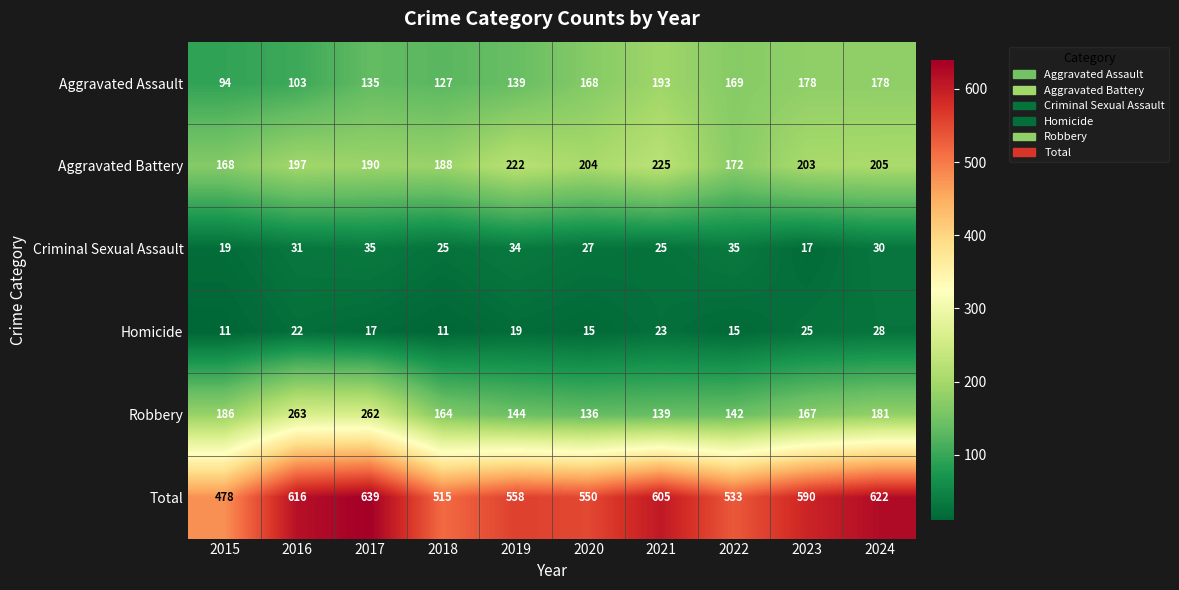

Which series has the largest range (max minus min)?

Total